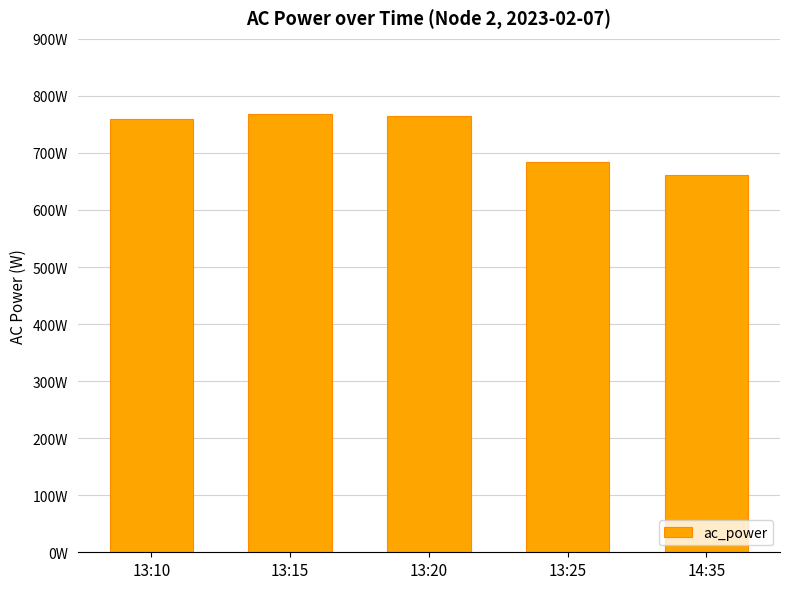

Between 14:35 and 13:25, which is larger?

13:25